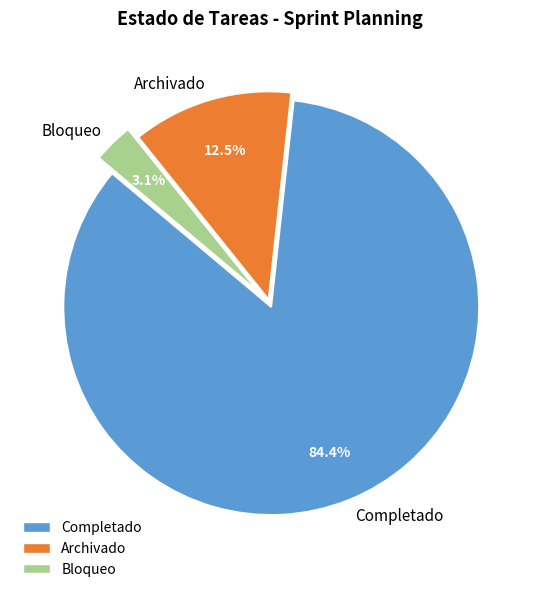

To the nearest percent, what percentage of the pie is Bloqueo?

3%